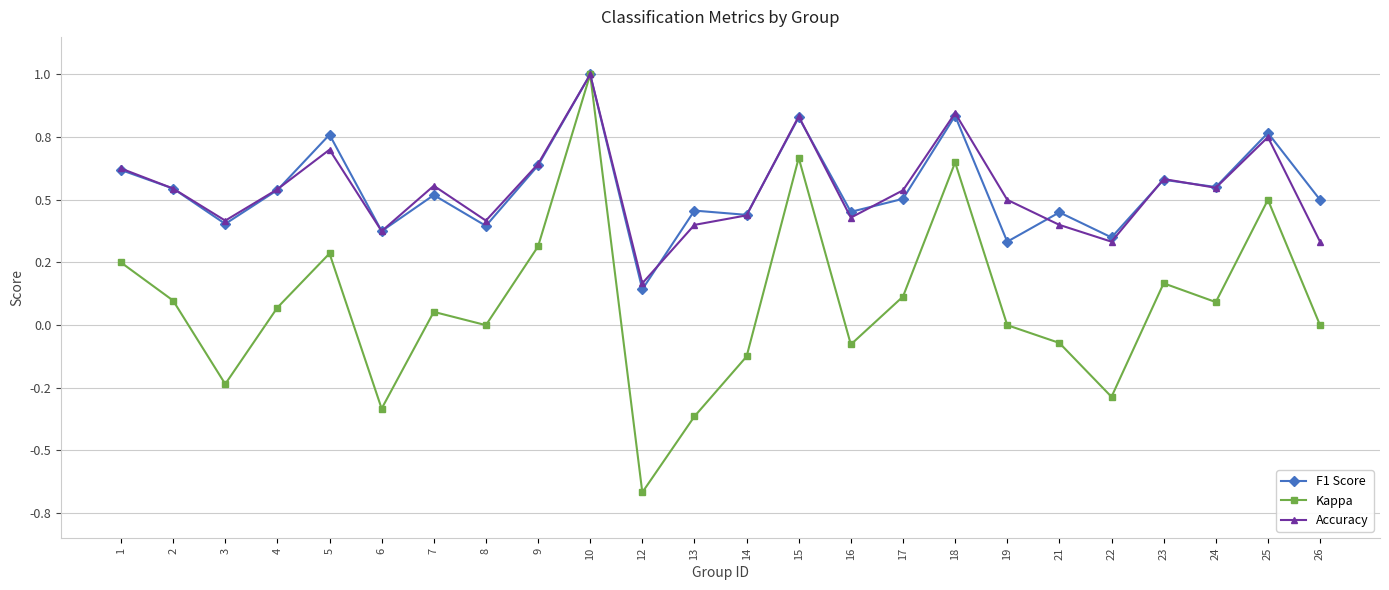

Does the chart have visible grid lines?

Yes